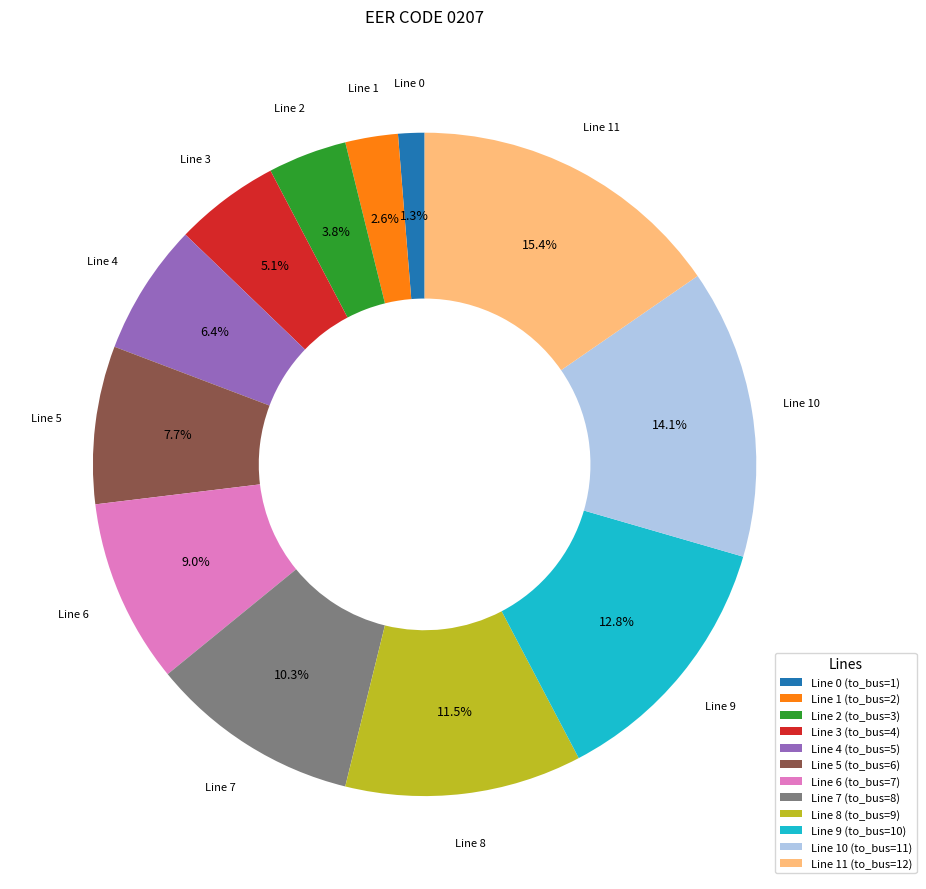

Approximately how many times larger is the value at Line 7 (to_bus=8) compared to Line 4 (to_bus=5)?

1.6